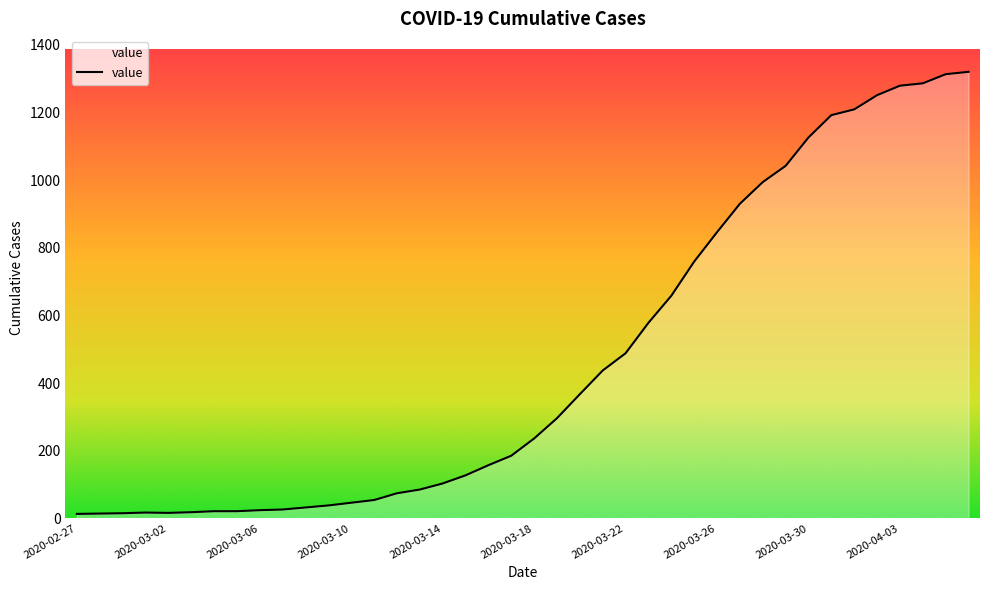

What is the greatest value displayed?

1320